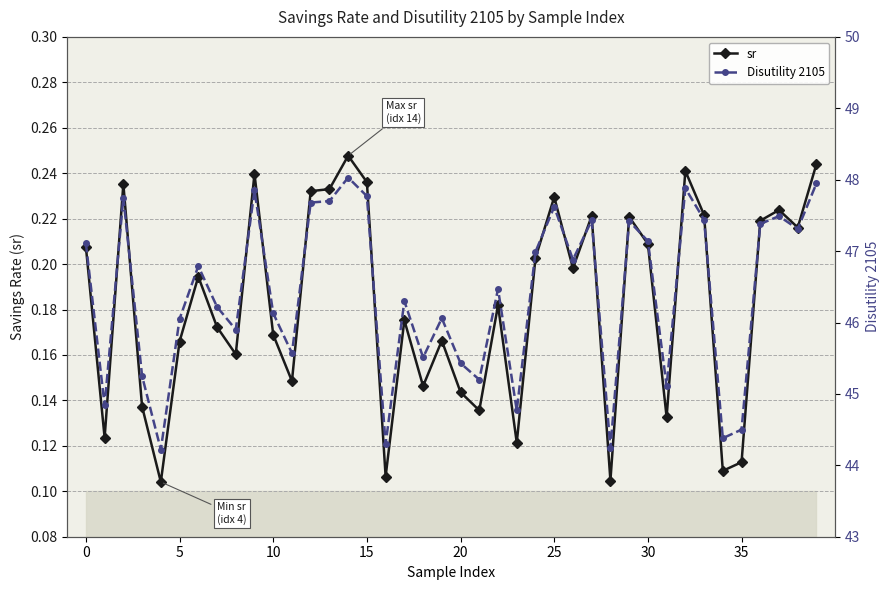

True or false: sr has more than 0 interior local peaks.

True